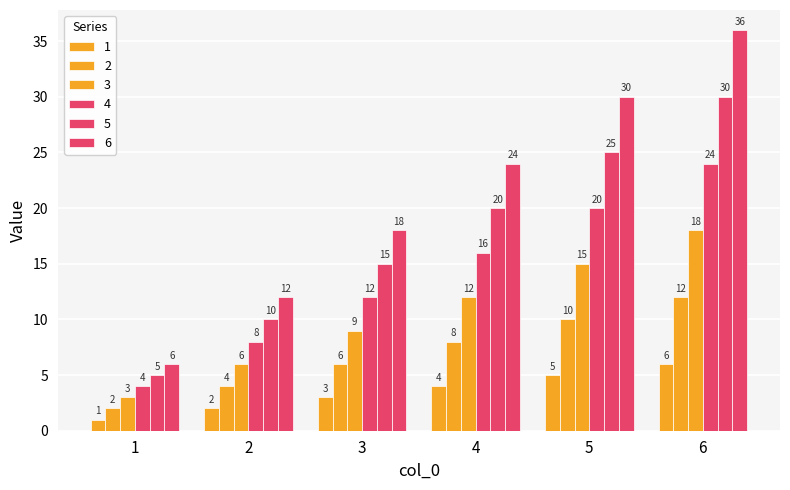

Does the chart contain stacked bars?

No